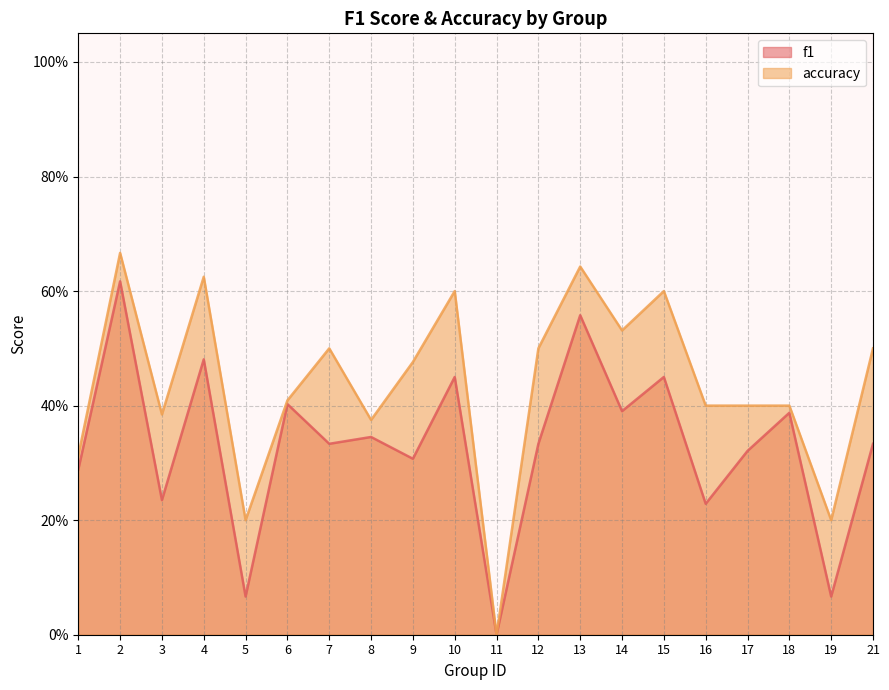

True or false: f1 and accuracy intersect in this chart.

False